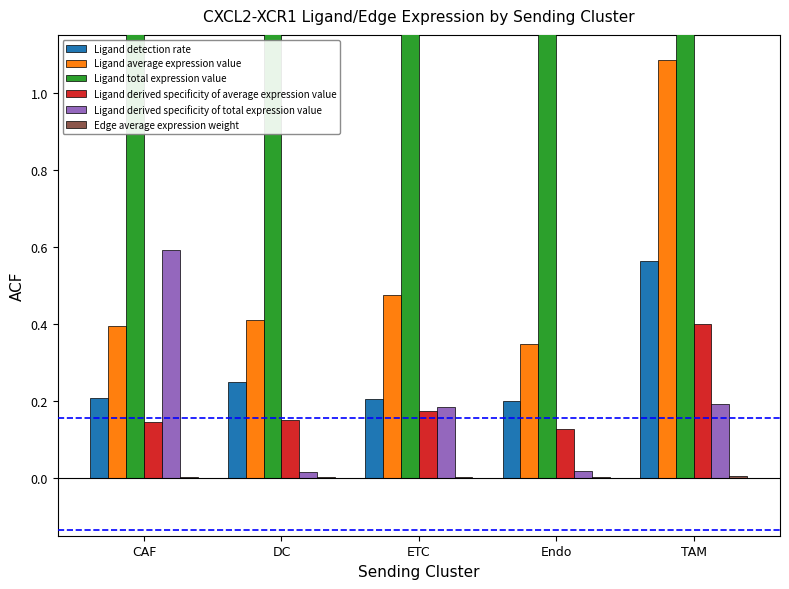

How many series are shown in this chart?

6